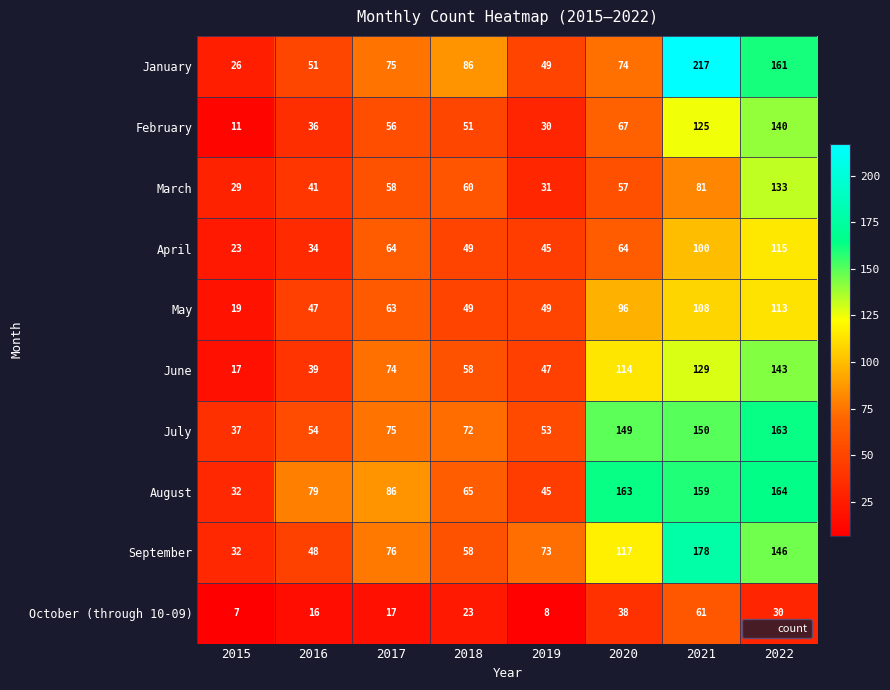

At 2021, list the series in order from smallest to largest.

October (through 10-09), March, April, May, February, June, July, August, September, January